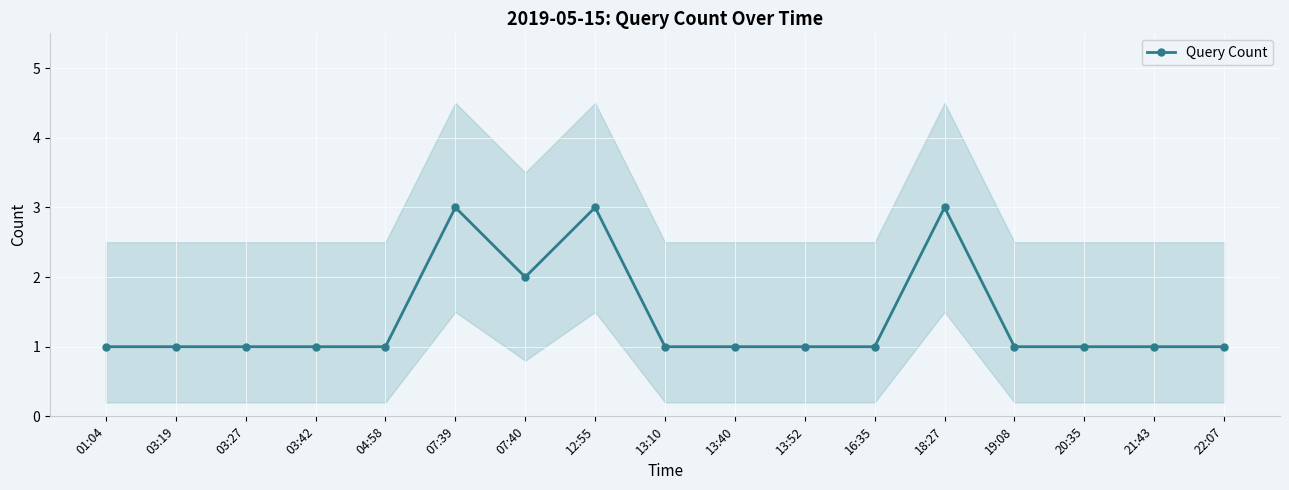

Is it true that the value at 22:07 is 1?

False